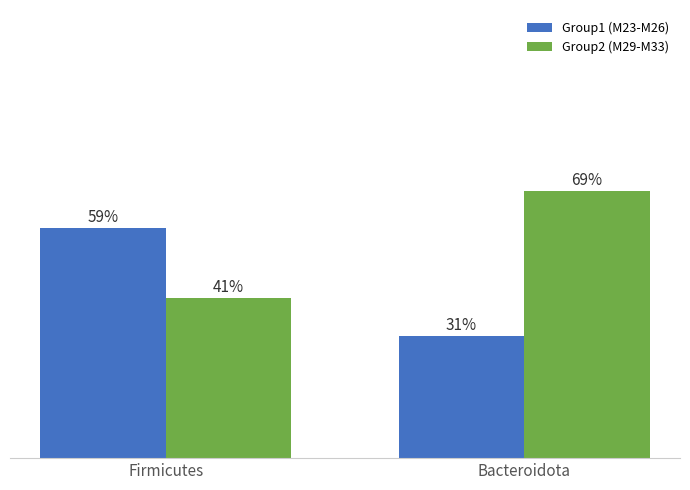

Is the value of Group2 (M29-M33) at Firmicutes greater than the value of Group1 (M23-M26) at Bacteroidota?

Yes